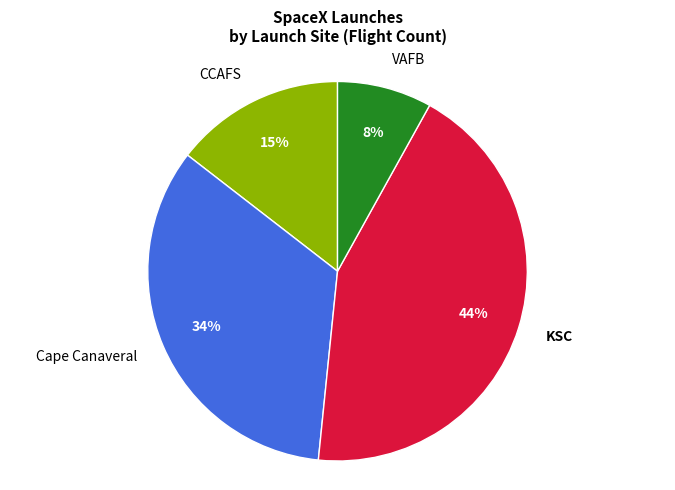

To the nearest percent, what is the average slice percentage?

25%